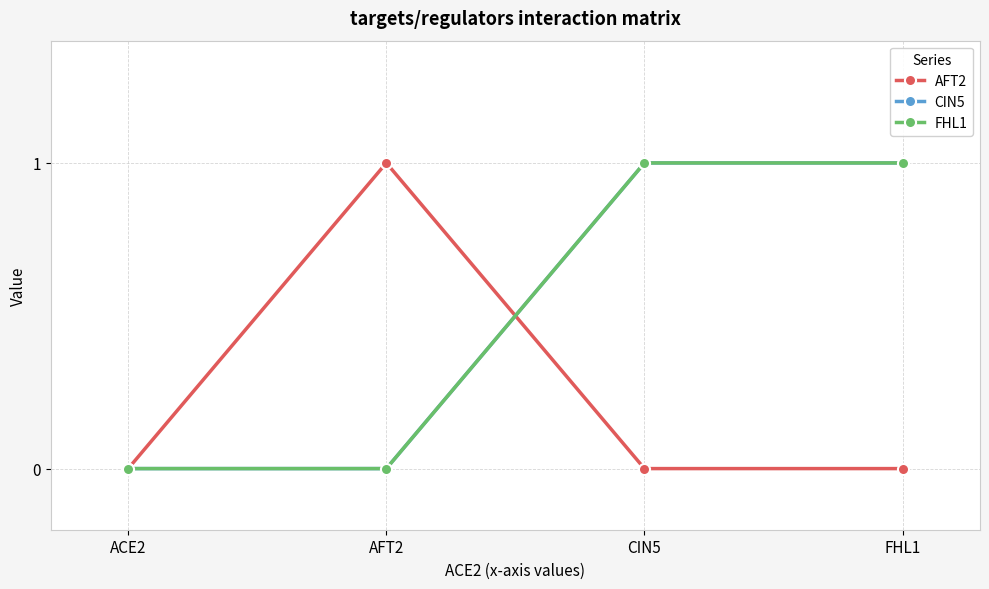

True or false: CIN5 has more than 1 interior local peaks.

False